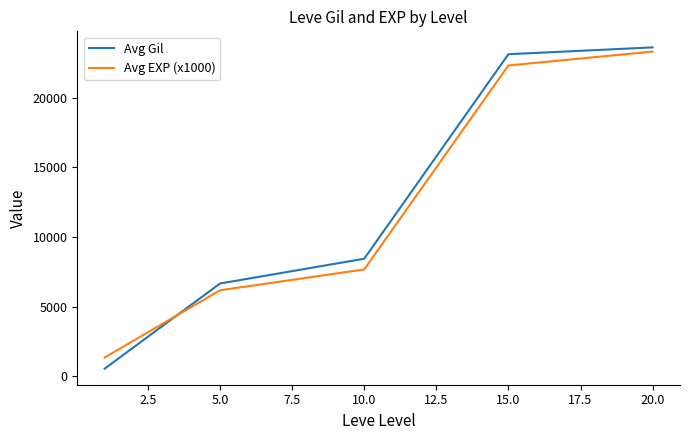

Reading left to right, list all the values displayed in this chart.

Avg Gil: 531.7	6655.0	8435.0	23143.3	23633.3
Avg EXP (x1000): 1333.3	6166.7	7666.7	22333.3	23333.3